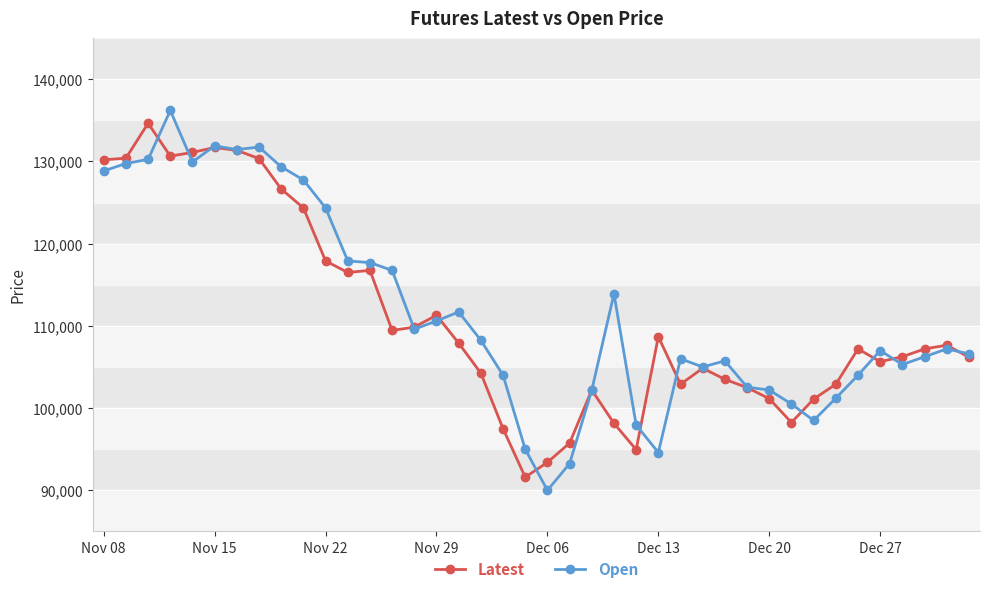

What is the lowest value of the Open series?

90000